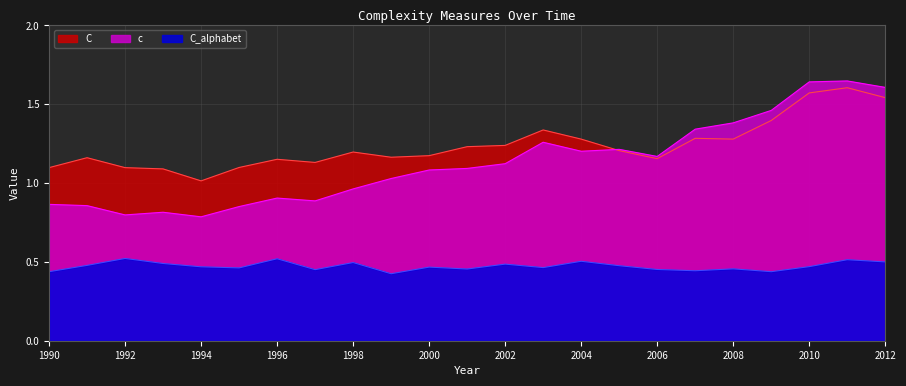

What is the sum of all C values?

28.5